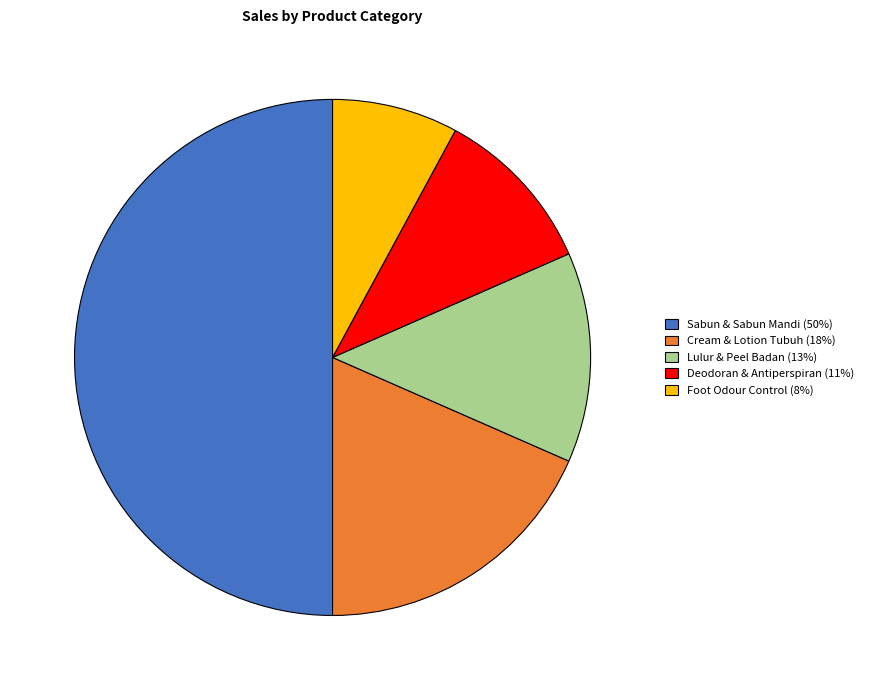

Is it true that Foot Odour Control is 2% of the pie?

False